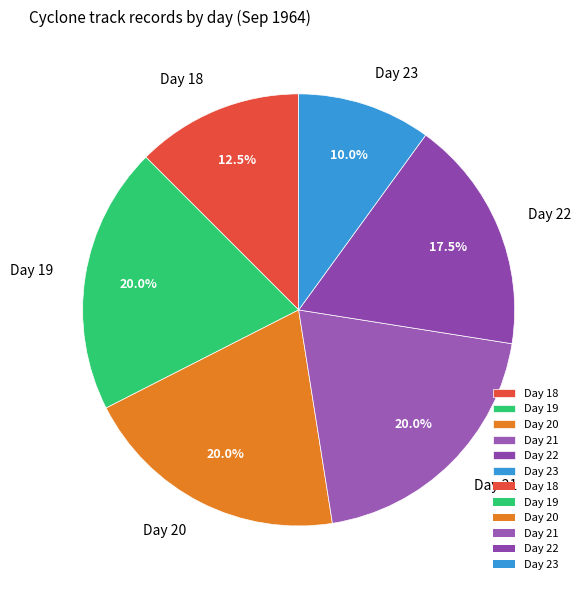

Between Day 19 and Day 22, which is larger?

Day 19